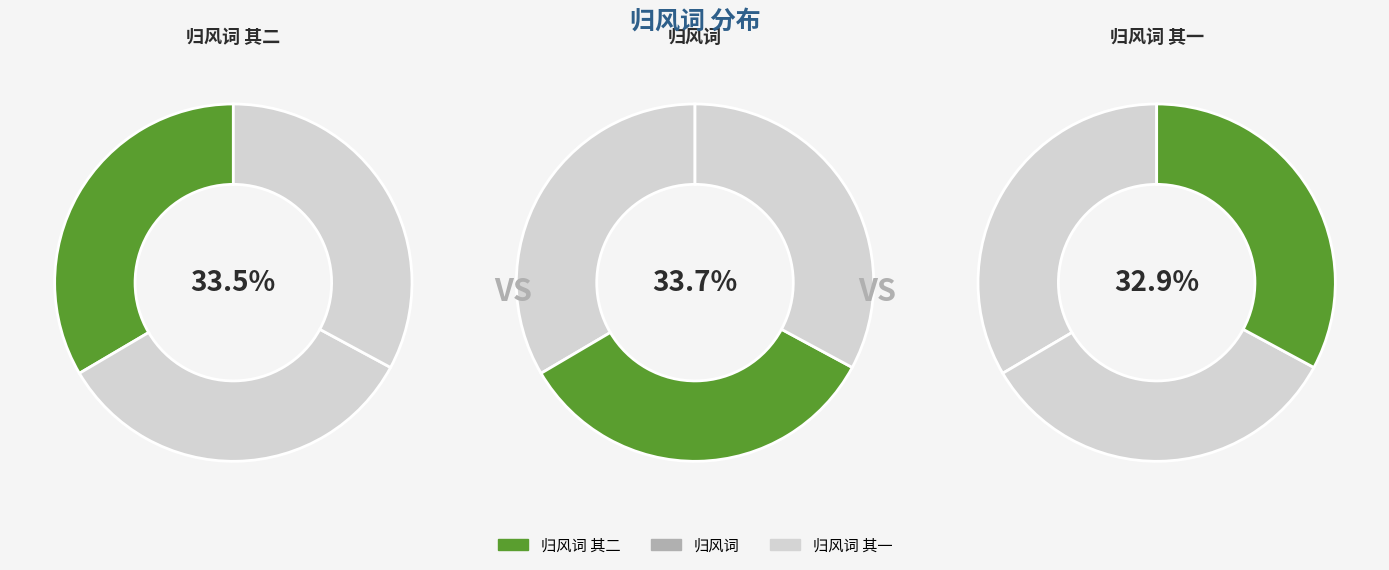

The 归风词 其一 slice represents 47% of the pie. True or false?

False